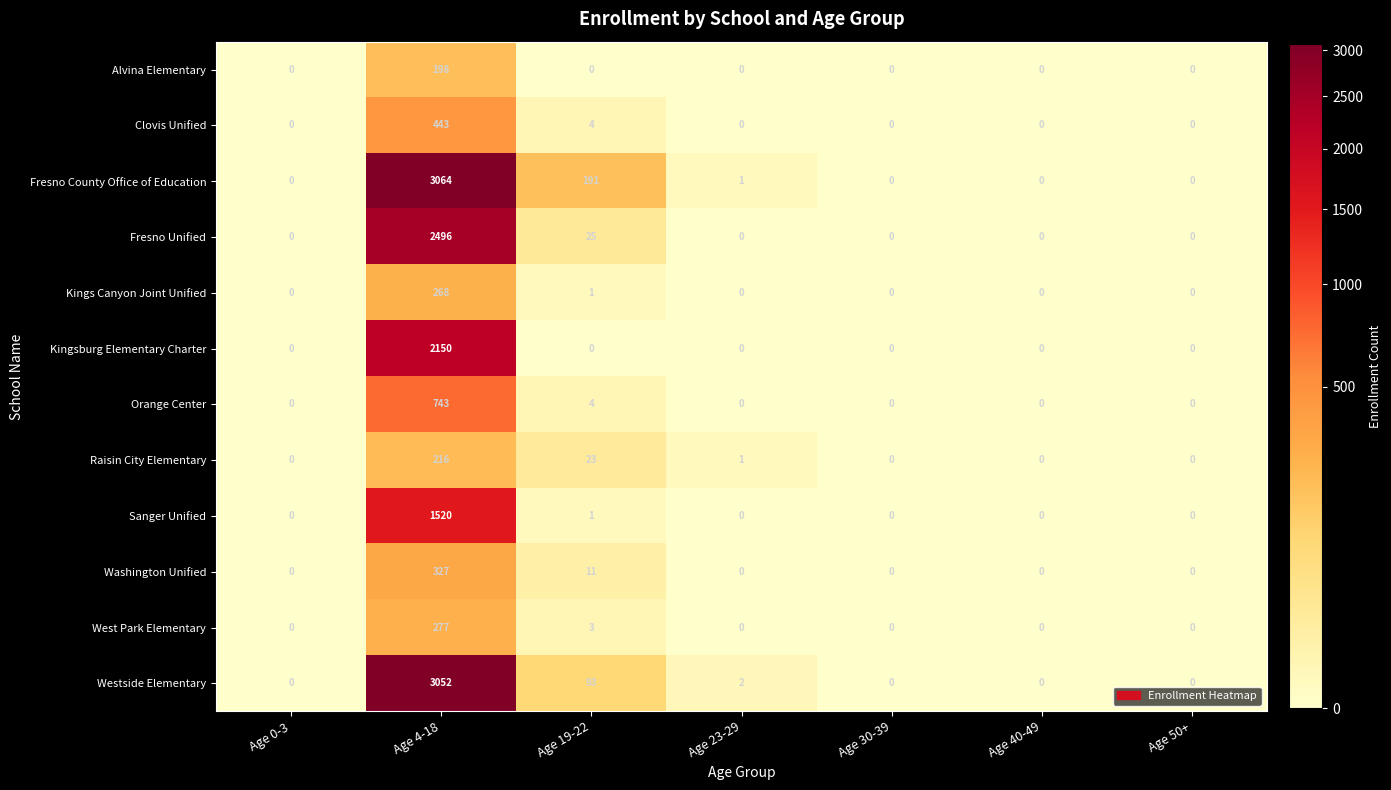

Is the value of Clovis Unified at Age 0-3 greater than the value of Fresno Unified at Age 19-22?

No